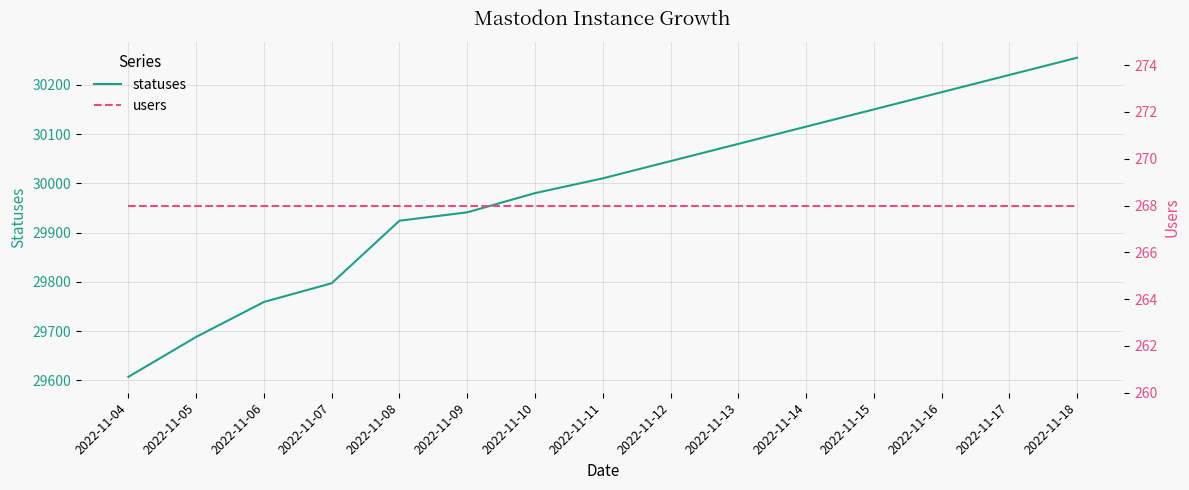

Where is users nearest to the value 268?

2022-11-04